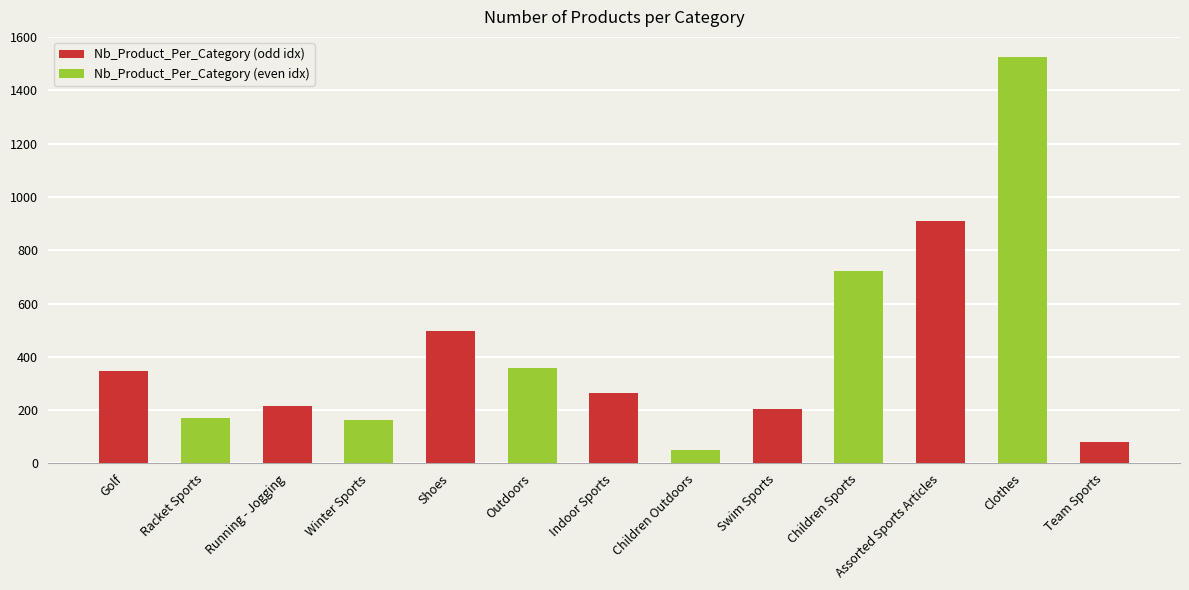

Which category has the highest value across all series?

Clothes